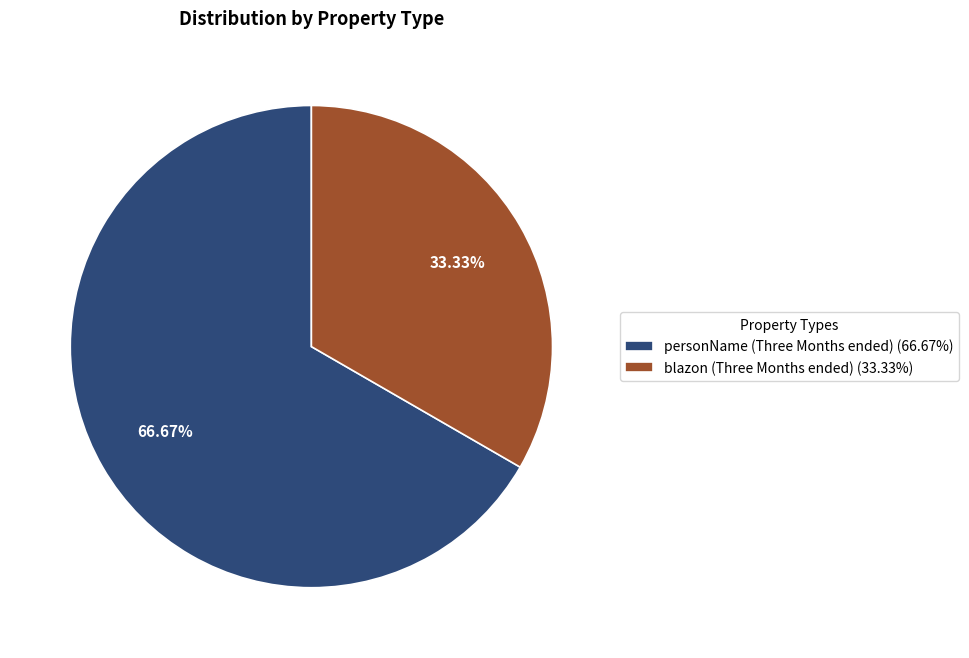

Approximately how many times larger is the value at blazon (Three Months ended) (33.33%) compared to personName (Three Months ended) (66.67%)?

0.5